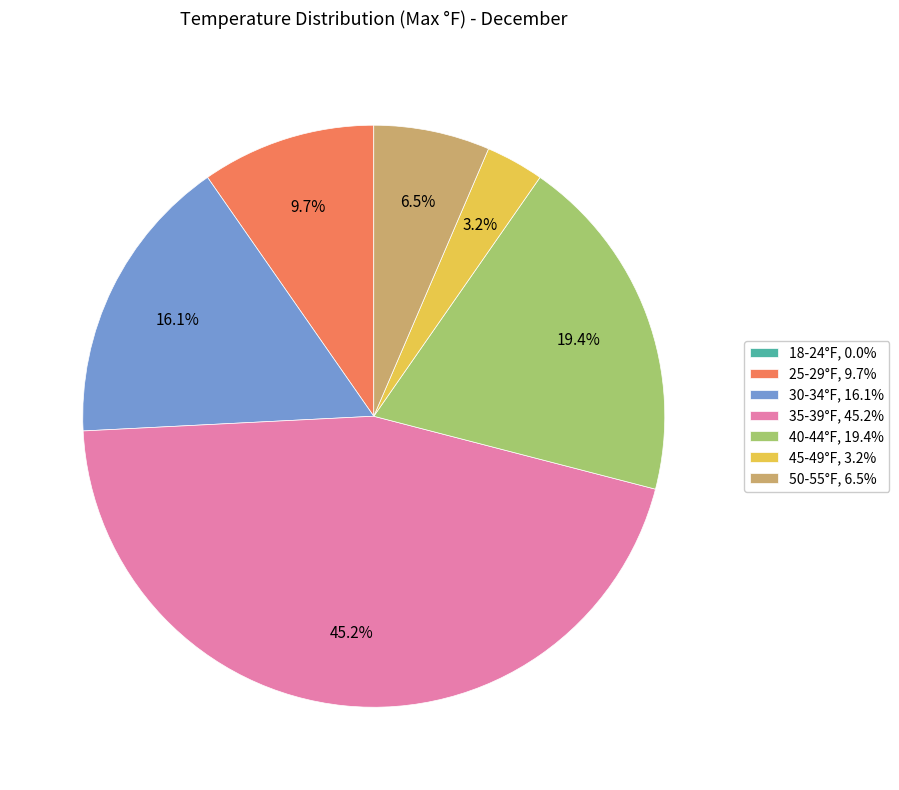

Is the sum of 25-29°F, 9.7% and 45-49°F, 3.2% greater than half?

No